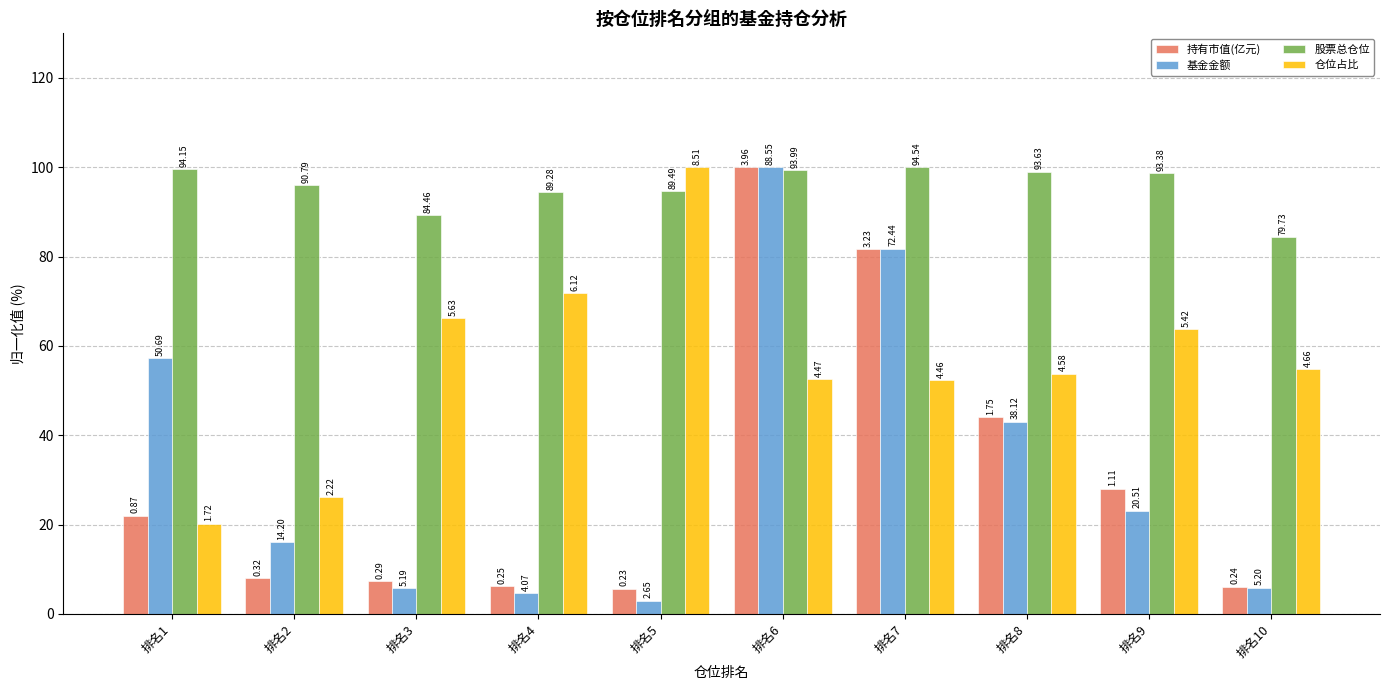

Where is 仓位占比 nearest to the value 60?

排名9